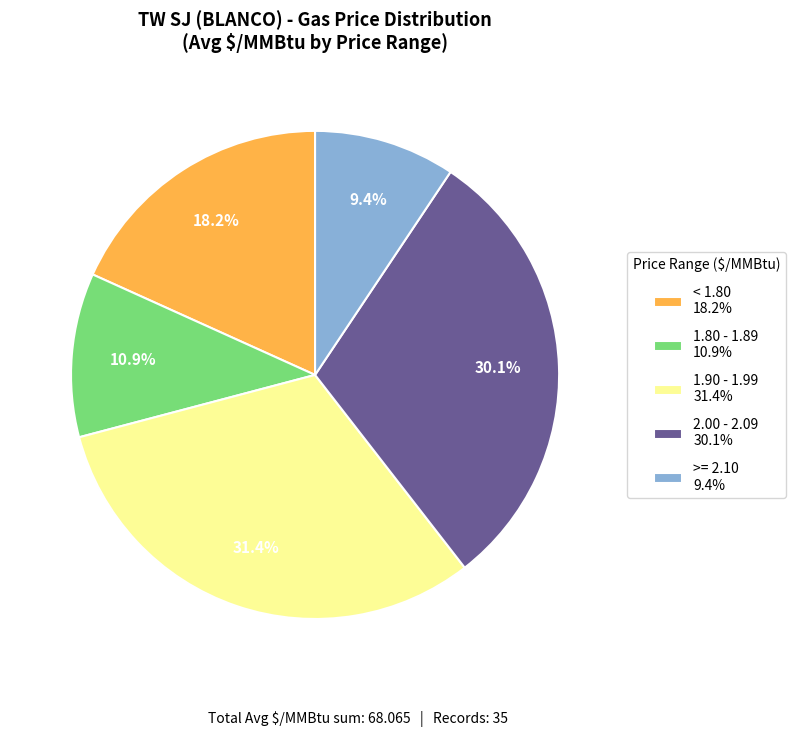

What percentage is NOT represented by < 1.80 18.2%?

81.8%